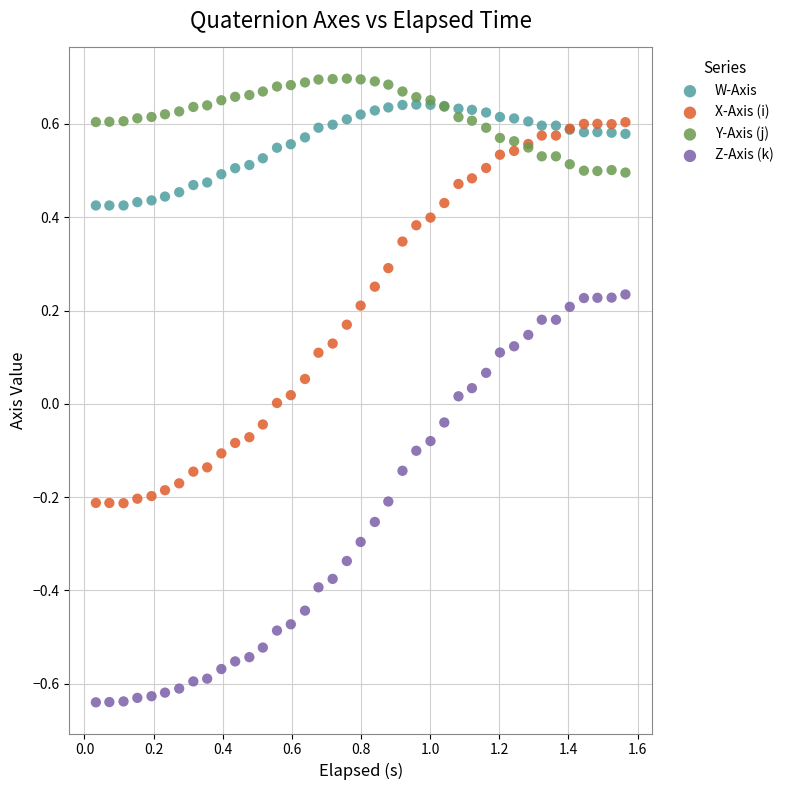

What is the X range (max minus min) for the scatter plot?

1.5